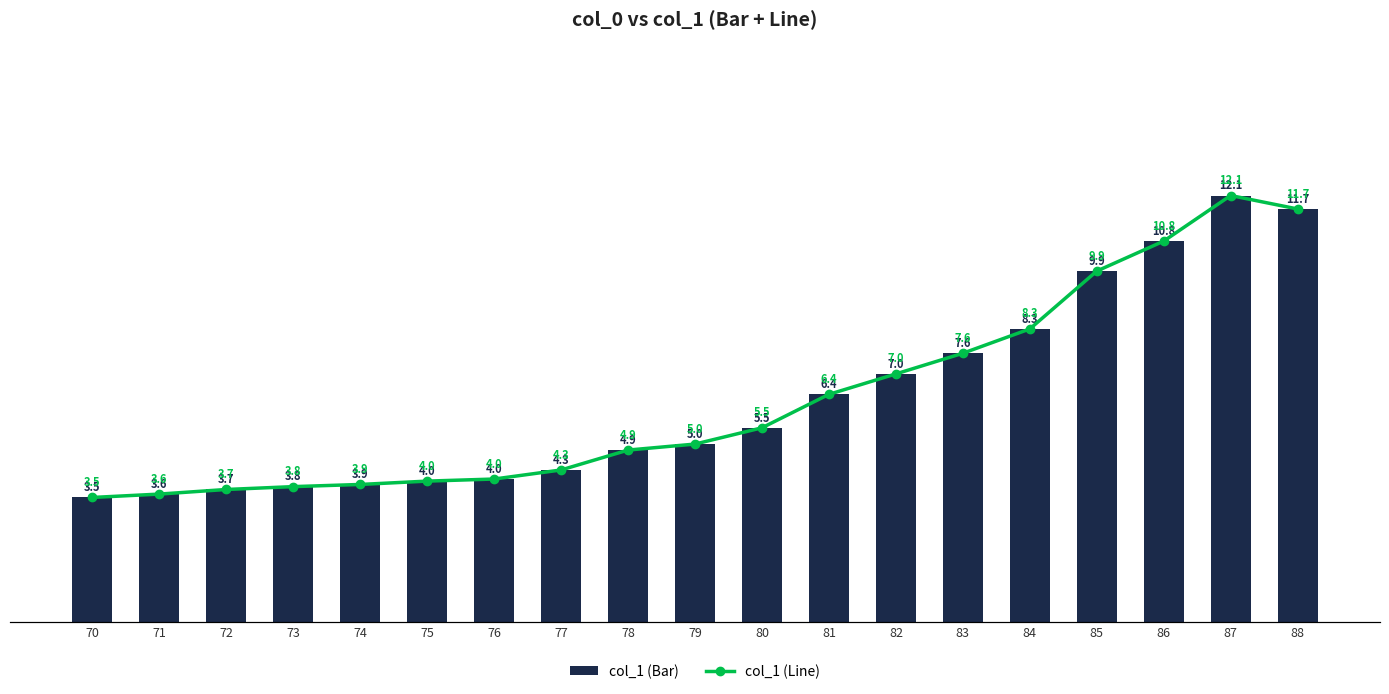

Is the value of col_1 (Bar) at 76 greater than the value of col_1 (Line) at 81?

No